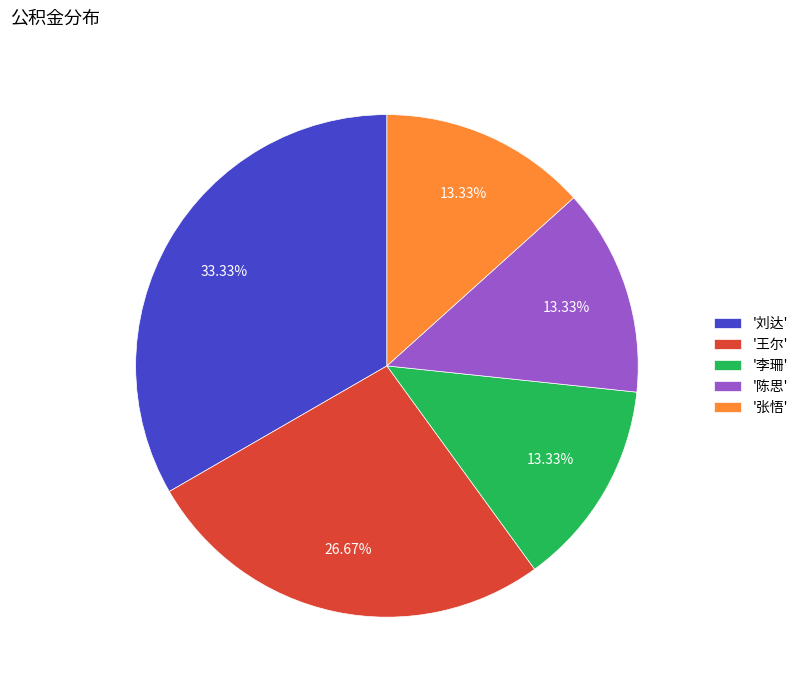

What is the largest slice in the pie chart?

'刘达'